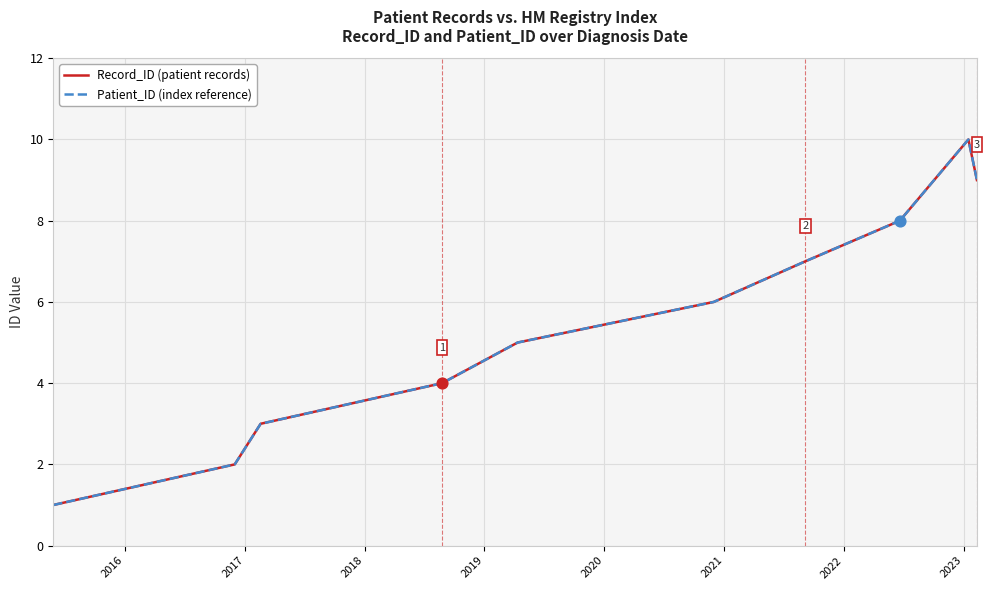

Is this an area chart (filled region under the line)?

No